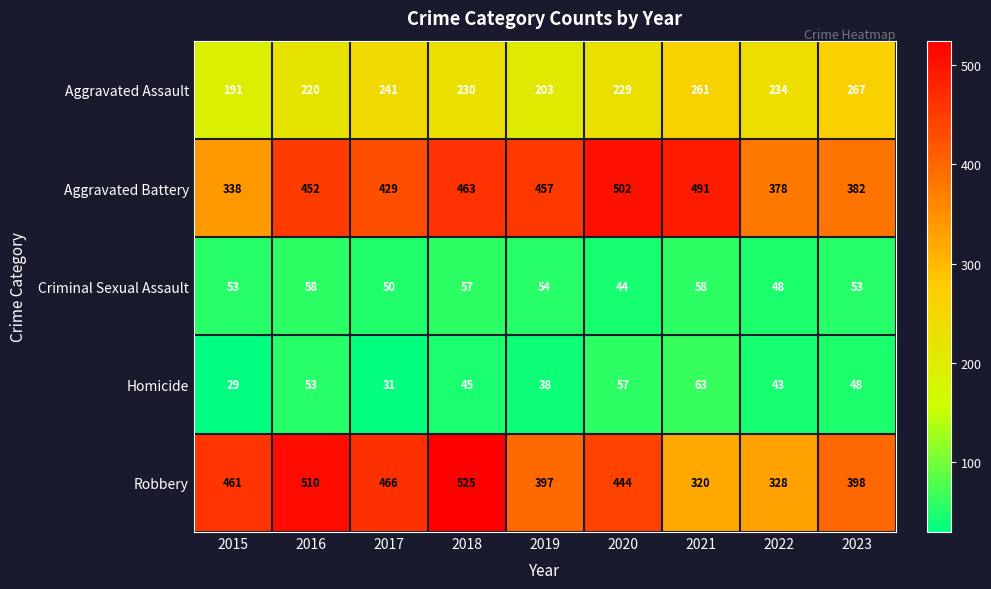

What is the difference between the Aggravated Battery values at 2021 and 2023?

109